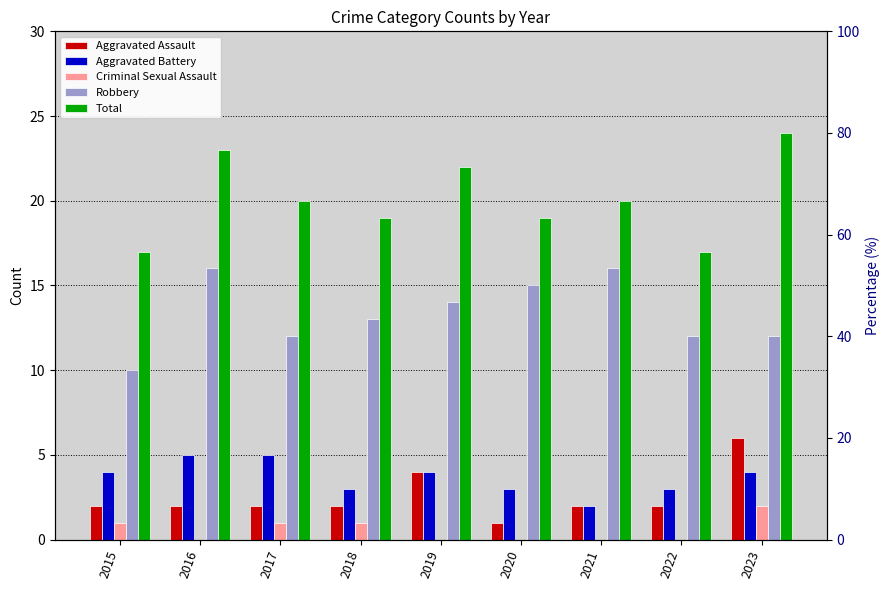

Reading left to right, extract all data points from this chart.

Aggravated Assault: 2	2	2	2	4	1	2	2	6
Aggravated Battery: 4	5	5	3	4	3	2	3	4
Criminal Sexual Assault: 1	0	1	1	0	0	0	0	2
Robbery: 10	16	12	13	14	15	16	12	12
Total: 17	23	20	19	22	19	20	17	24